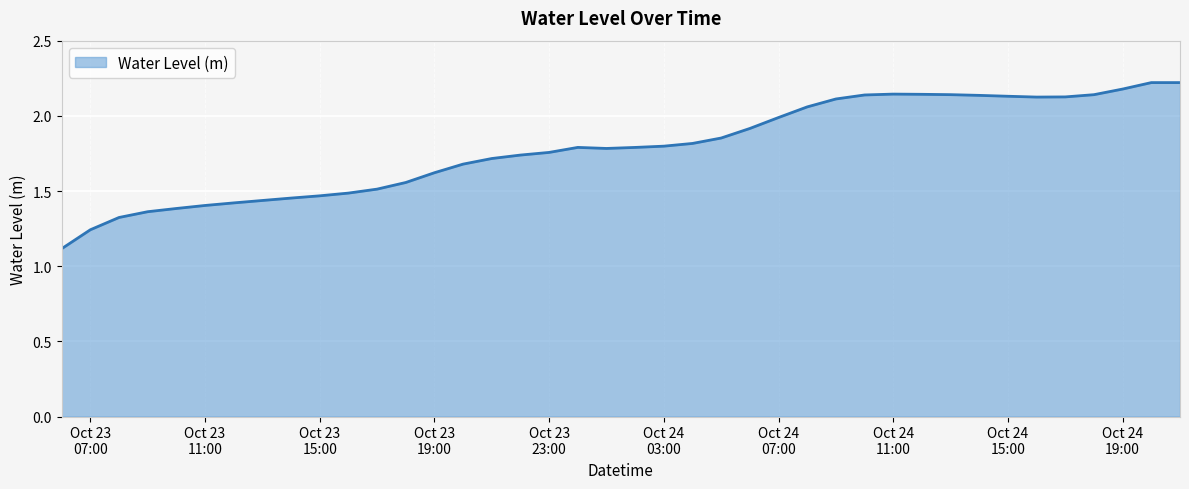

How many lines are shown in the chart?

1